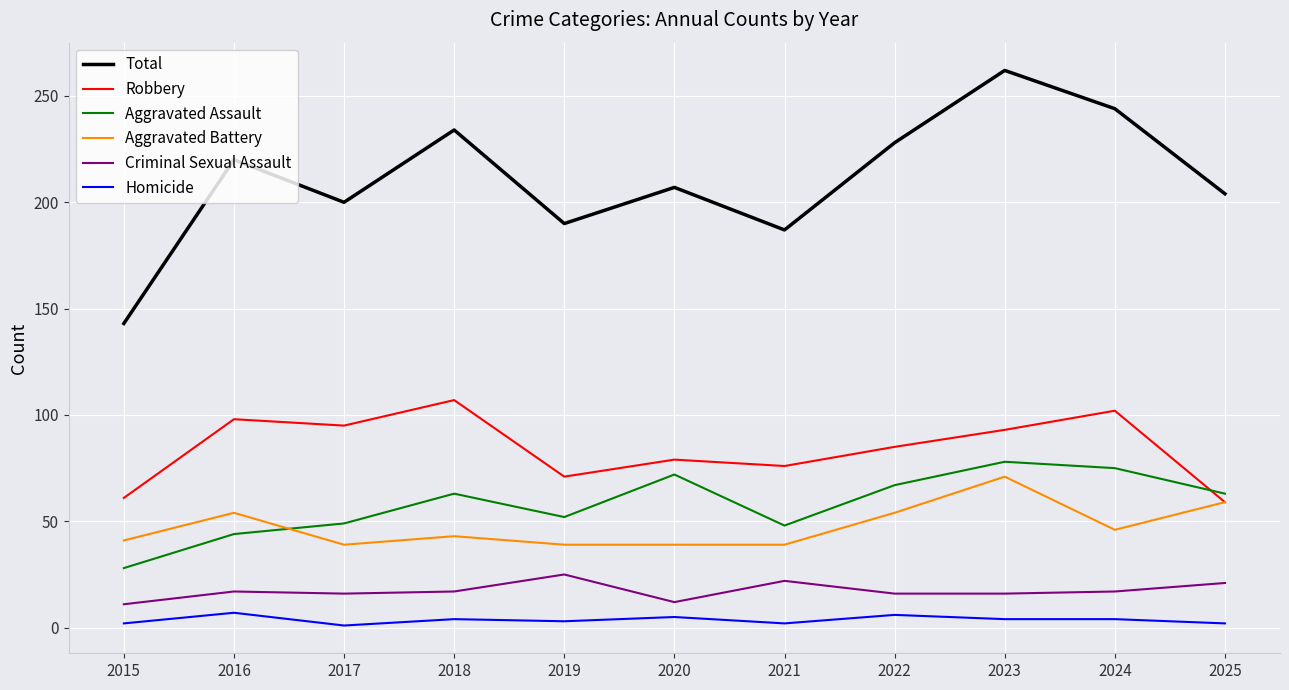

True or false: Total and Criminal Sexual Assault cross at least once.

False